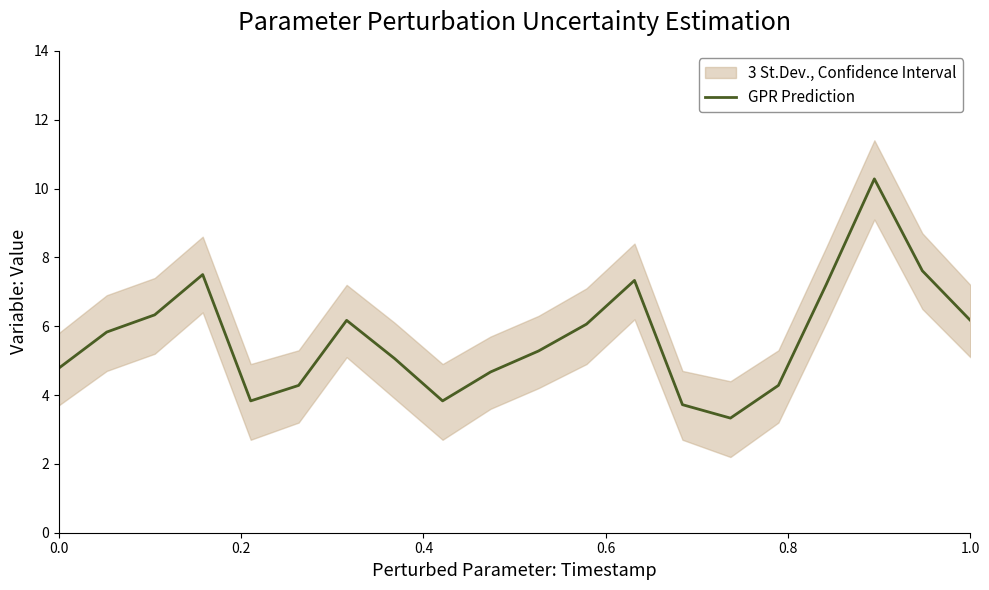

The GPR Prediction series shows 6.2 at 1.0. True or false?

True